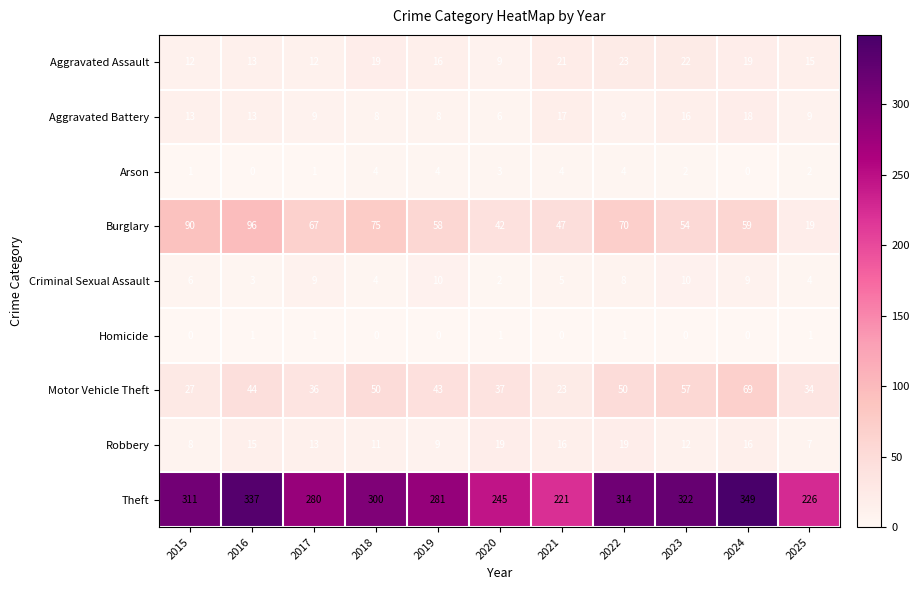

At which category is the sum across all series the highest?

2024